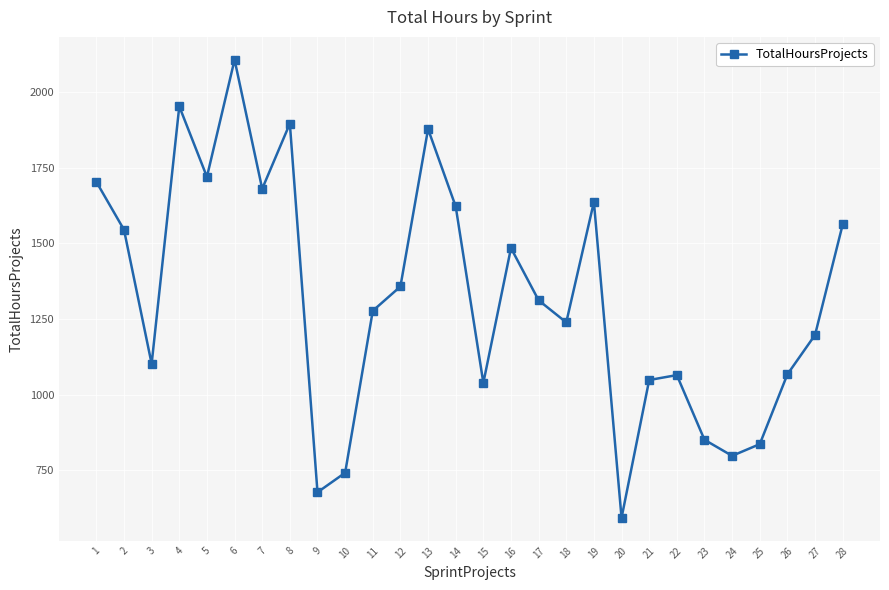

True or false: the data shows 1562.8 at 28.

True